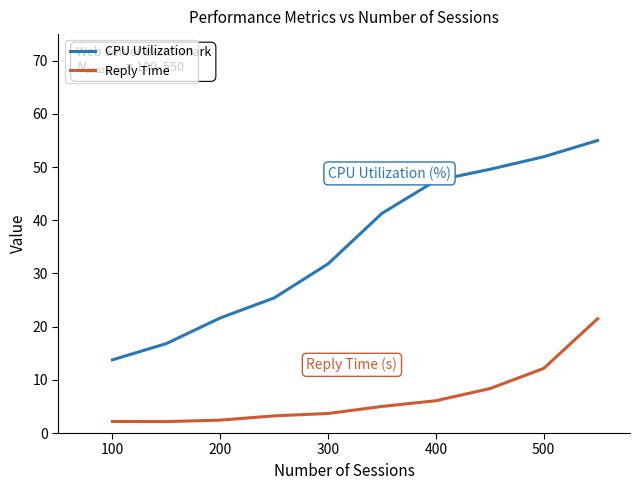

Which series has the widest spread of values?

CPU Utilization